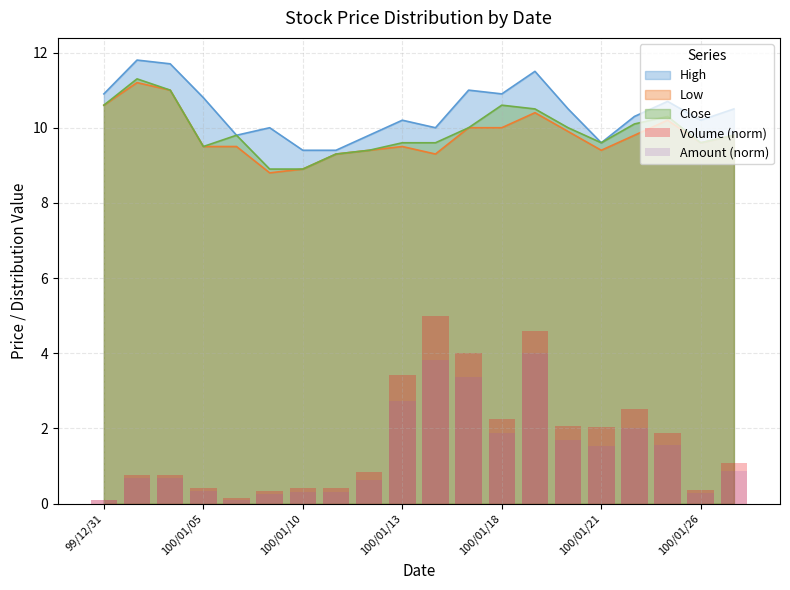

What is the maximum value for Close?

11.3